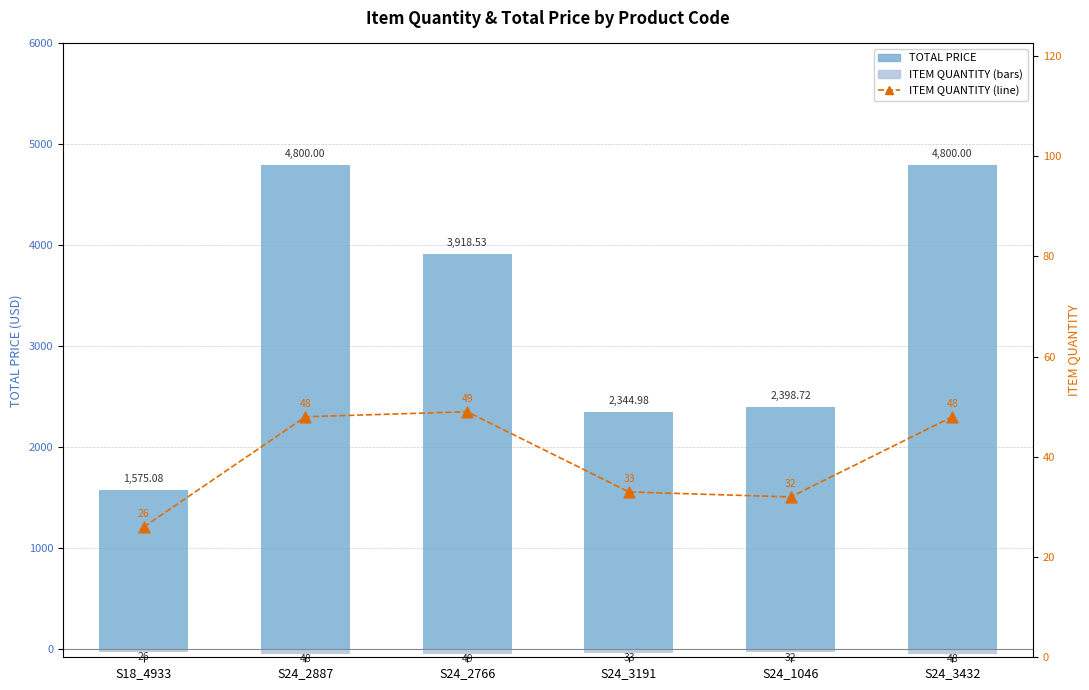

Which series reaches the minimum Y coordinate?

ITEM QUANTITY